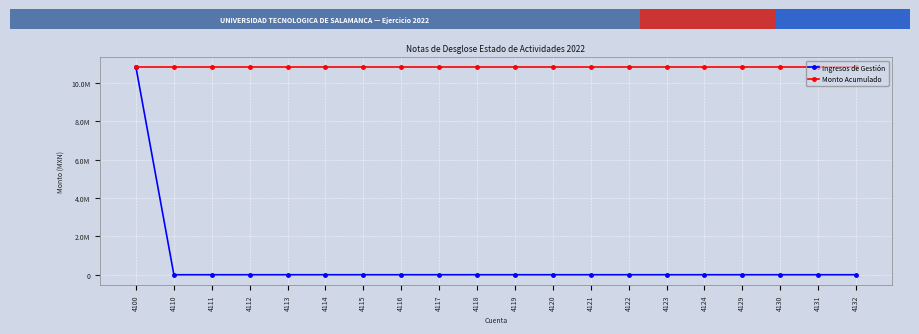

Reading left to right, list all the values displayed in this chart.

Ingresos de Gestión: 10813893.5	0.0	0.0	0.0	0.0	0.0	0.0	0.0	0.0	0.0	0.0	0.0	0.0	0.0	0.0	0.0	0.0	0.0	0.0	0.0
Monto Acumulado: 10813893.5	10813893.5	10813893.5	10813893.5	10813893.5	10813893.5	10813893.5	10813893.5	10813893.5	10813893.5	10813893.5	10813893.5	10813893.5	10813893.5	10813893.5	10813893.5	10813893.5	10813893.5	10813893.5	10813893.5